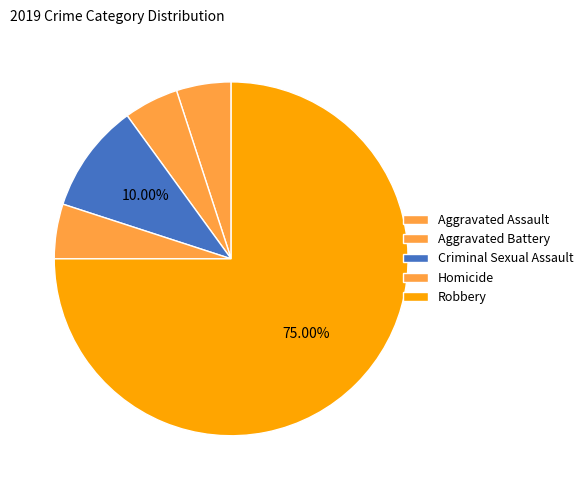

How many segments does this pie chart have?

5